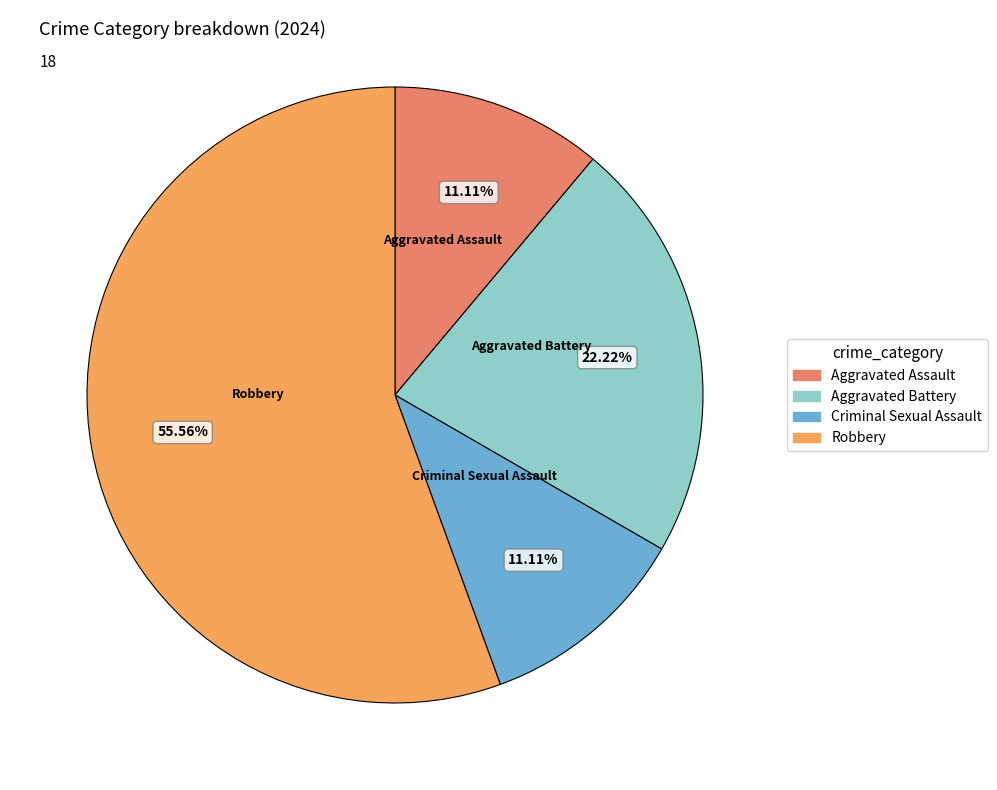

What percentage is the Aggravated Assault slice, to the nearest percent?

11%